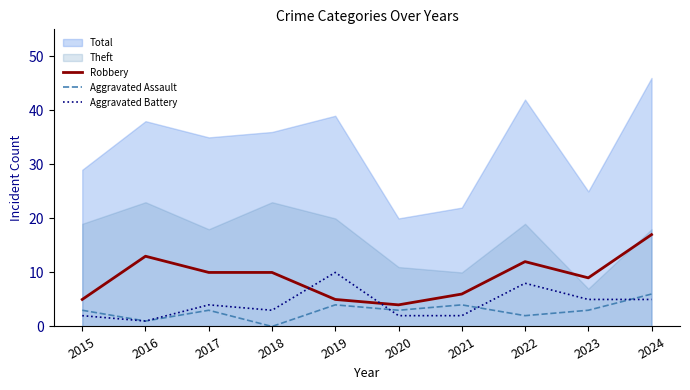

At which category does the chart reach its peak across all series?

2024